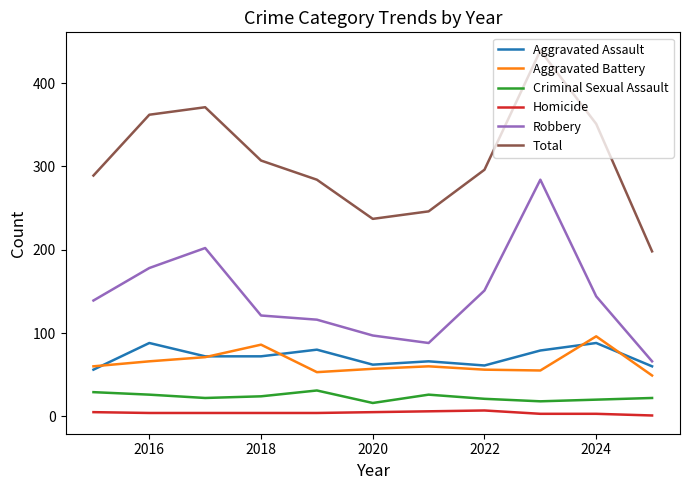

True or false: Total and Aggravated Assault intersect in this chart.

False